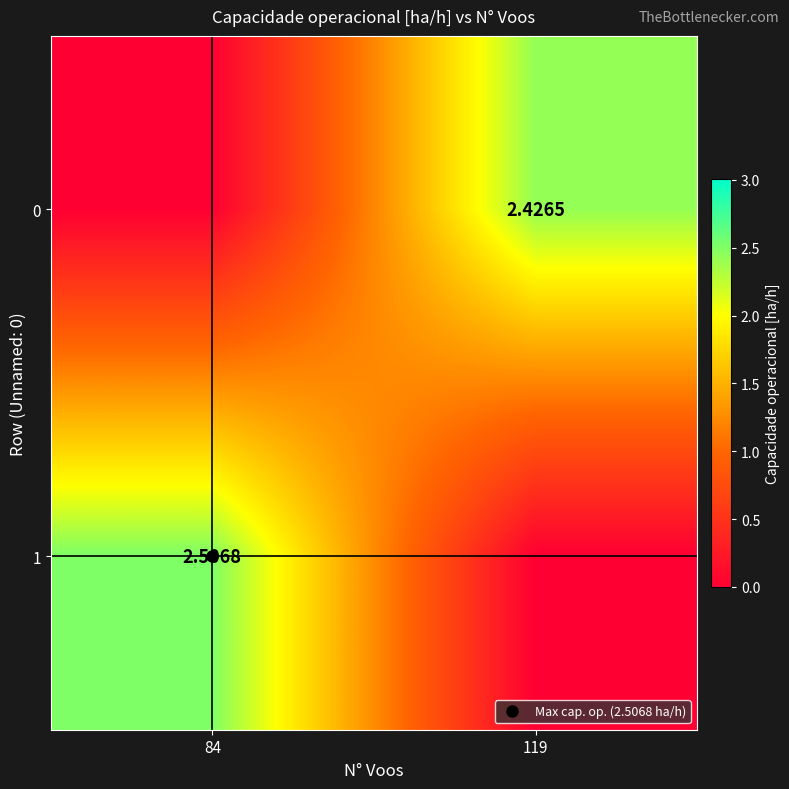

Where is 0 nearest to the value 1?

84